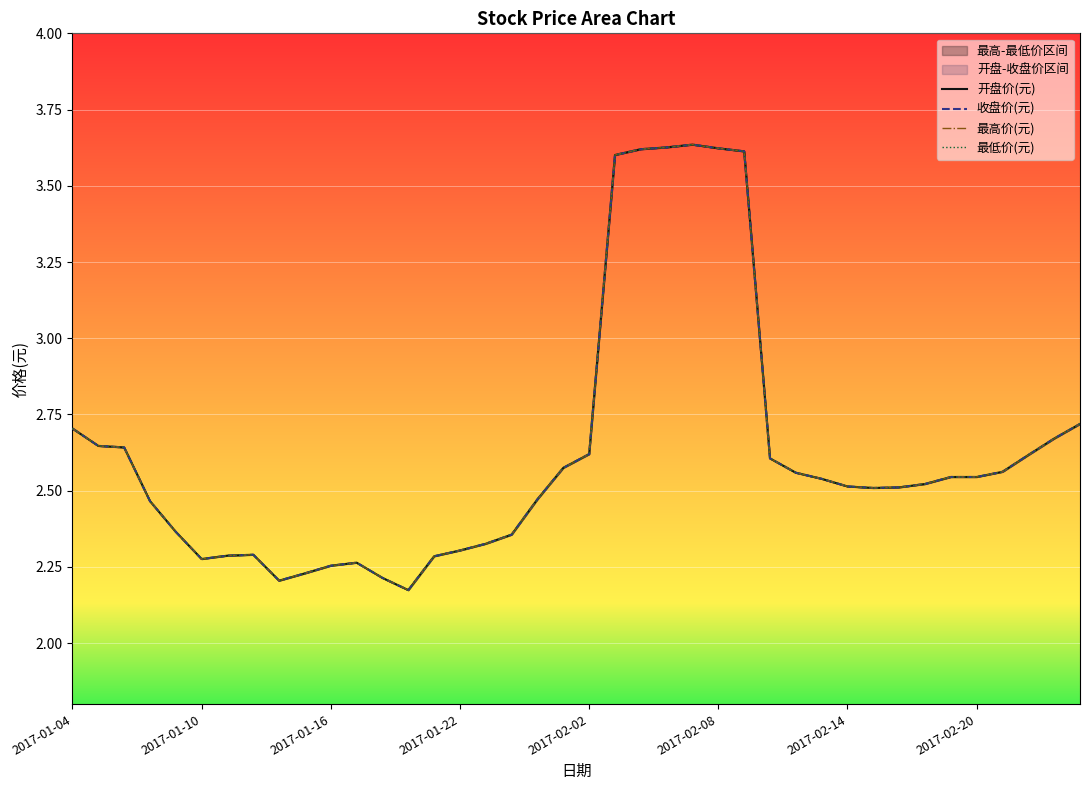

At 13, list the series in order from largest to smallest.

开盘价(元), 收盘价(元), 最高价(元), 最低价(元)